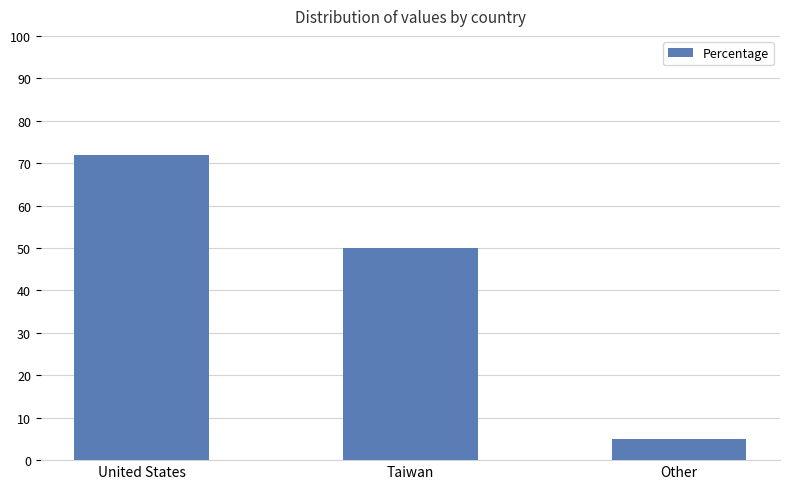

What is the change in value from United States to Taiwan?

-22